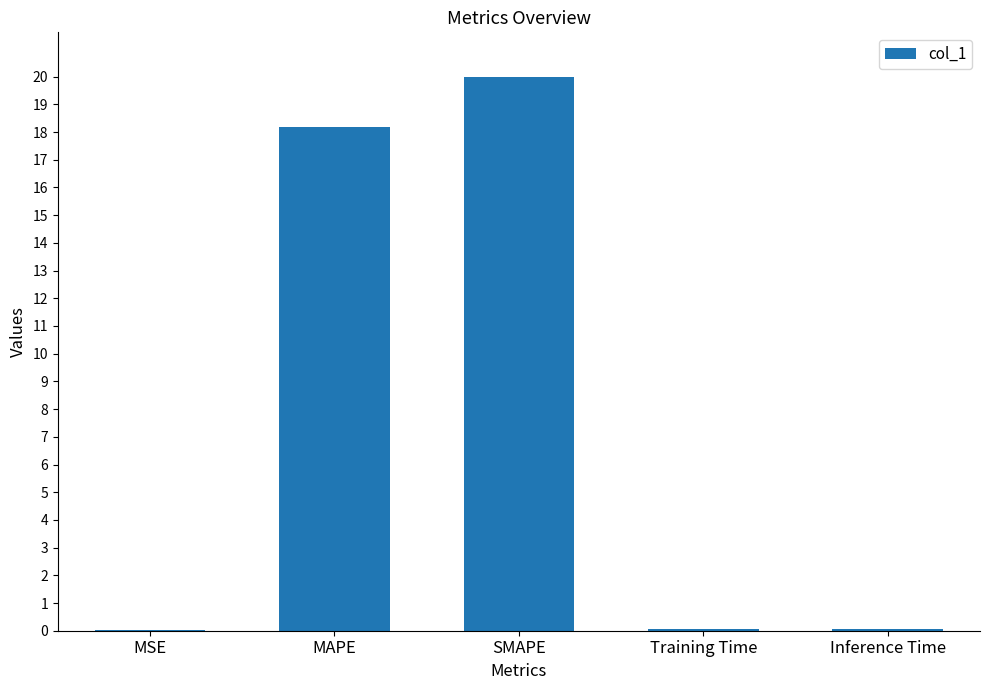

Are the bars grouped side by side (vs. stacked)?

No